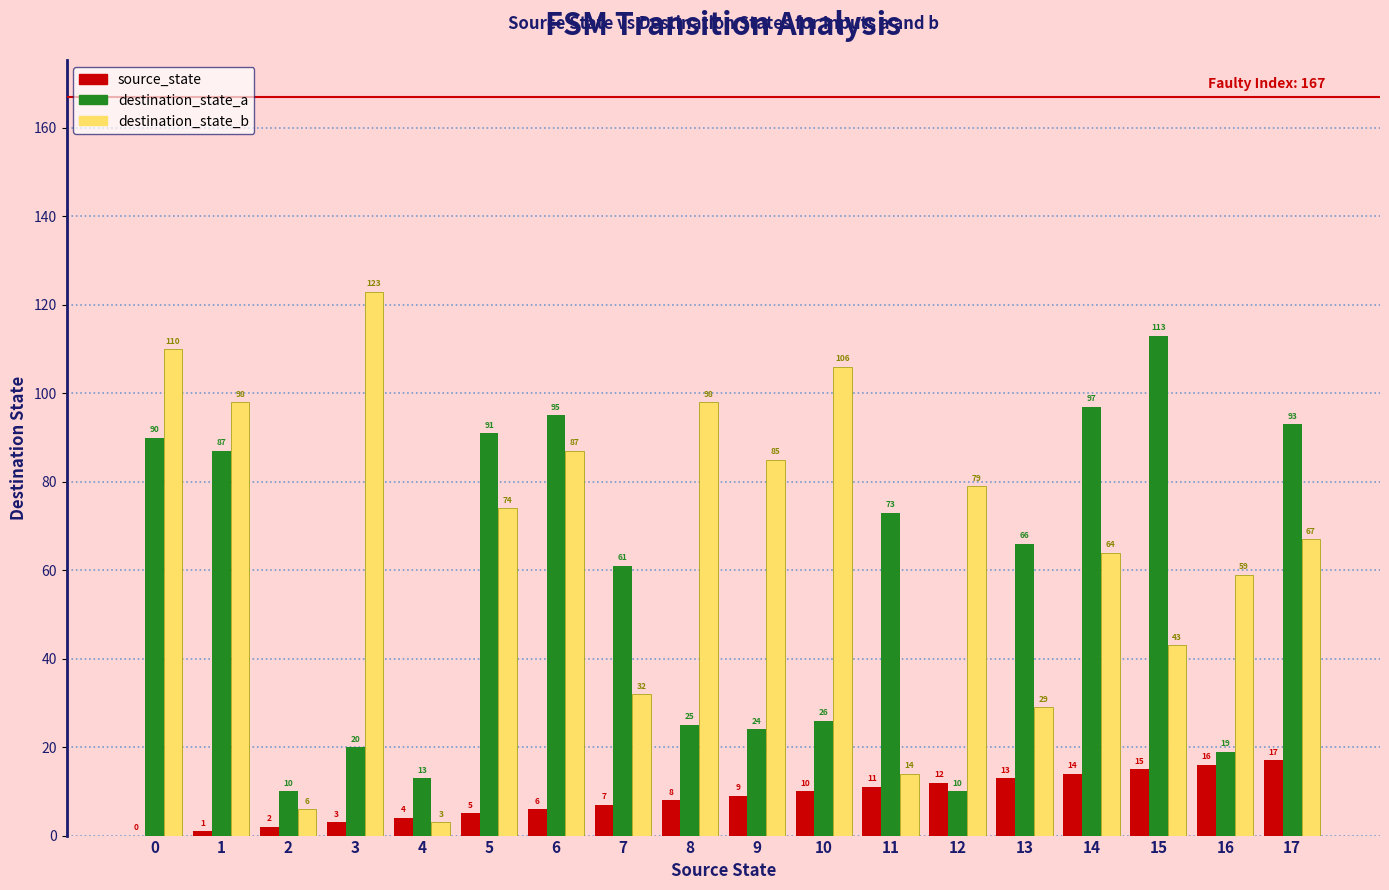

At which category does the chart reach its peak across all series?

3